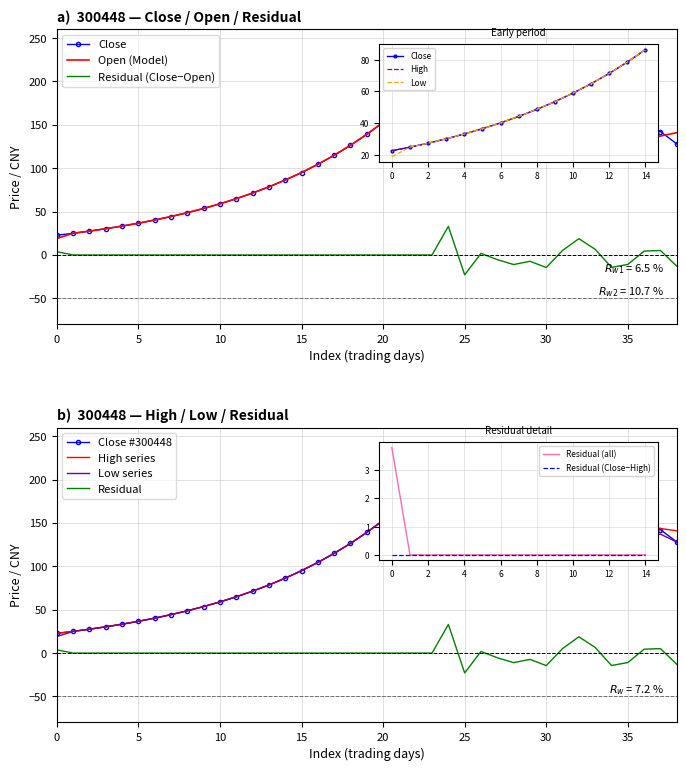

In High, how many points are lower than both neighbors (excluding endpoints)?

2